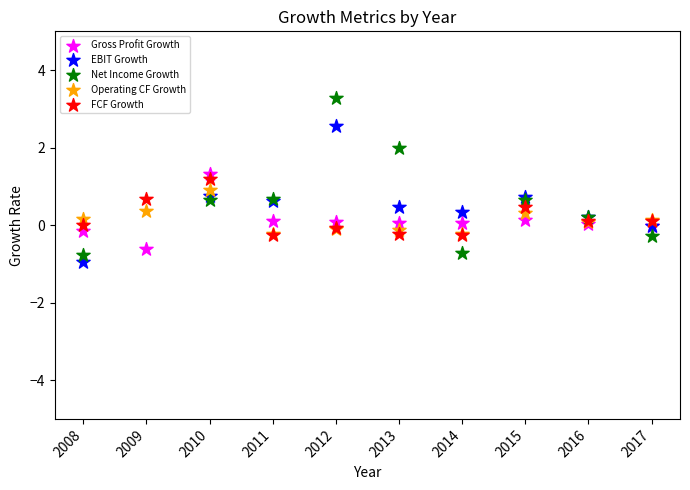

Which series has the largest Y range (max minus min)?

Net Income Growth